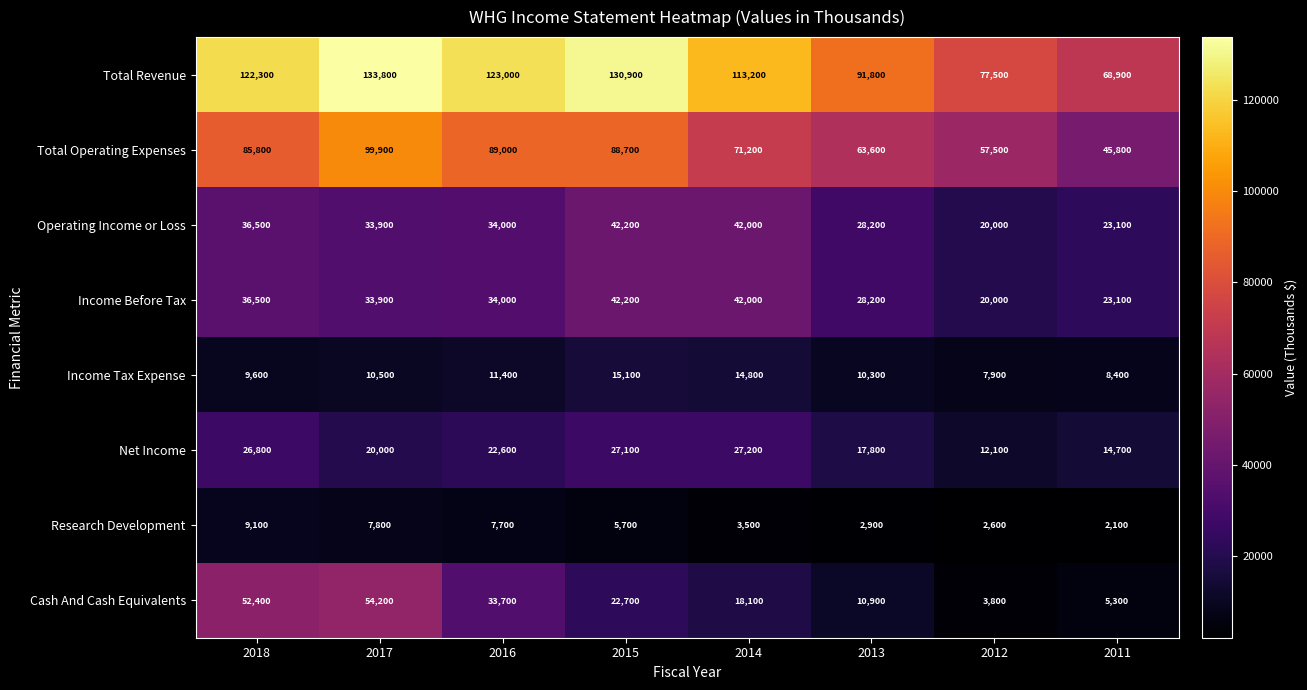

At which label is Net Income closest to 19650?

2017